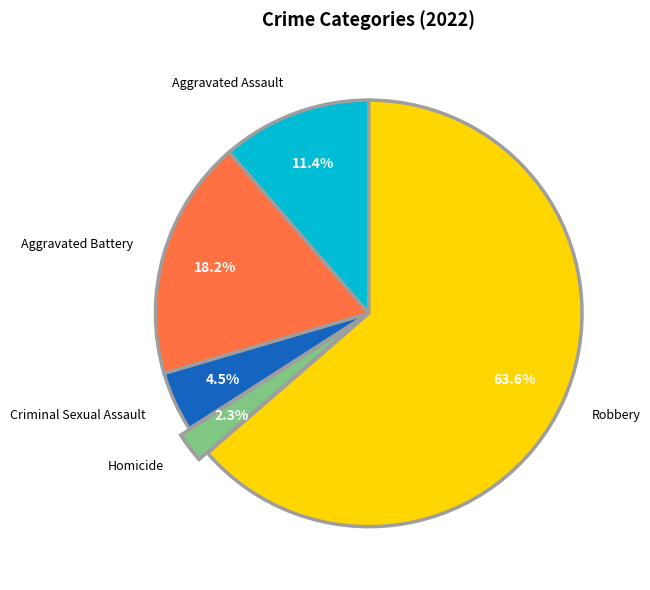

To the nearest percent, what portion does Homicide represent?

2%